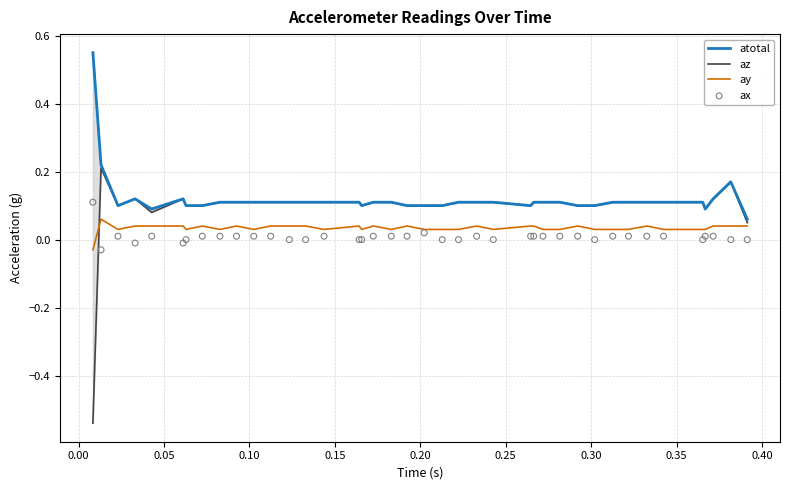

Is the value of az at 25 greater than the value of ax at 16?

Yes